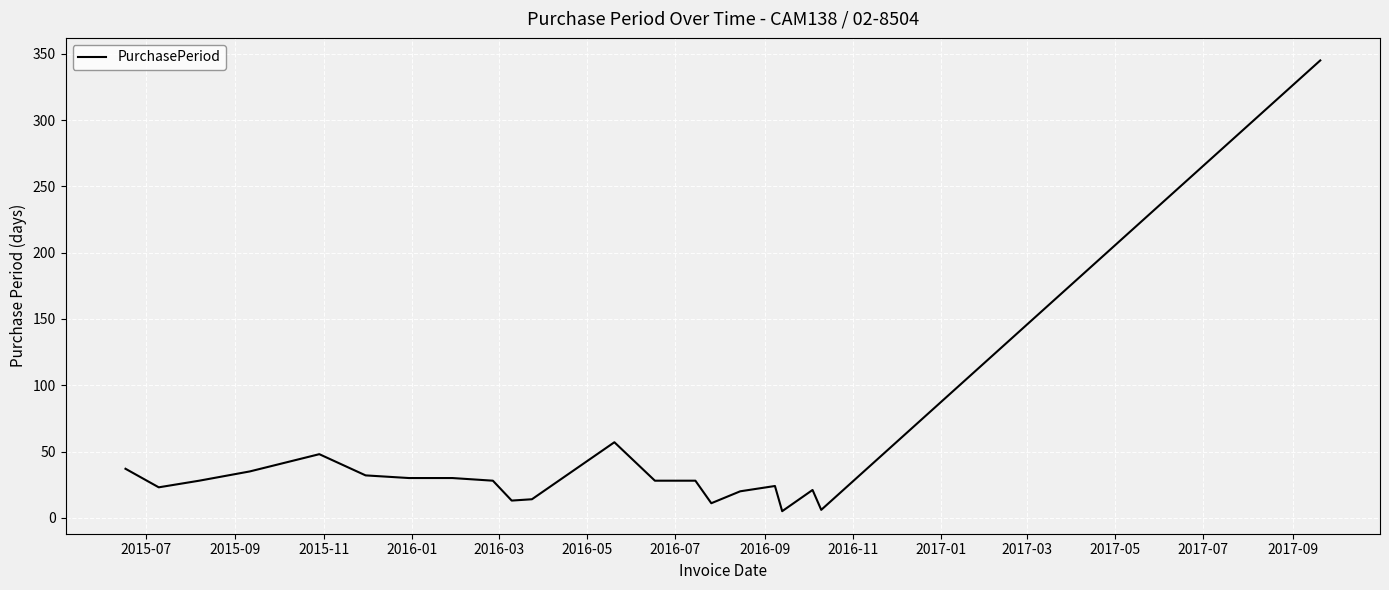

What is the difference between the maximum and minimum values?

340